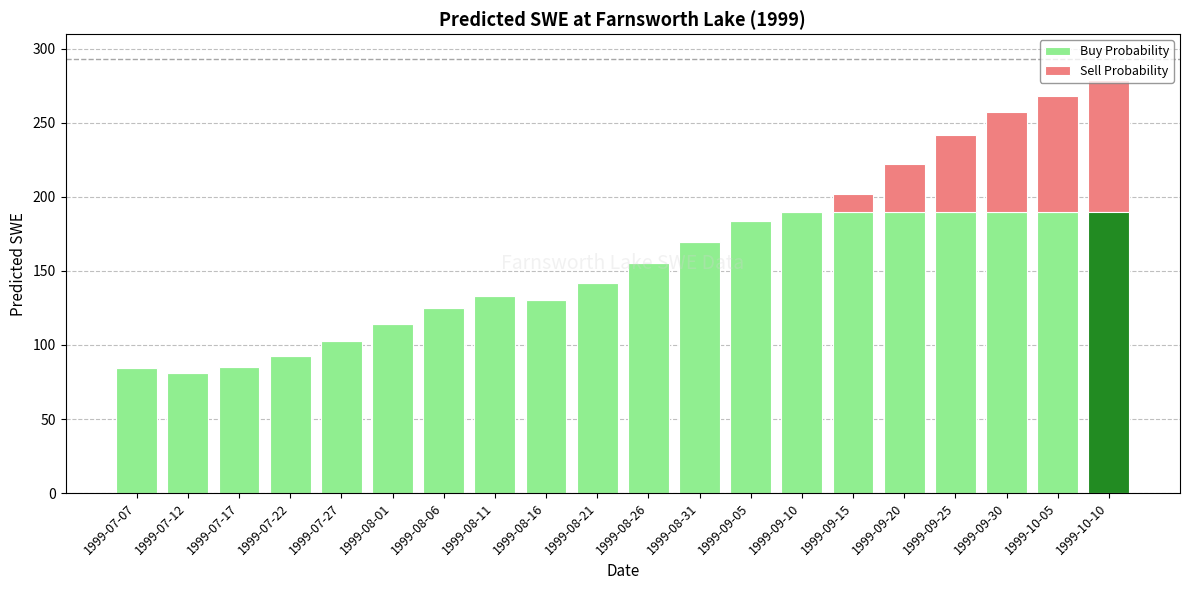

Which series has the widest spread of values?

Buy Probability